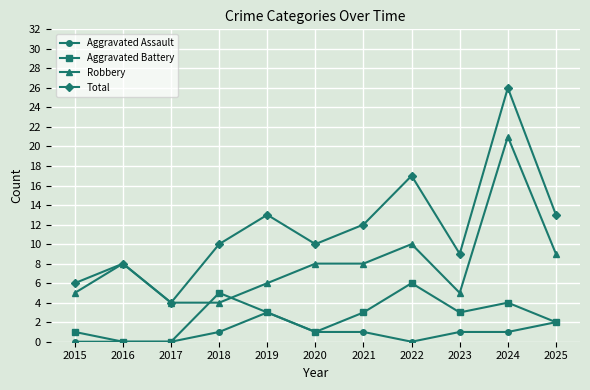

At which label is Robbery closest to 12?

2022